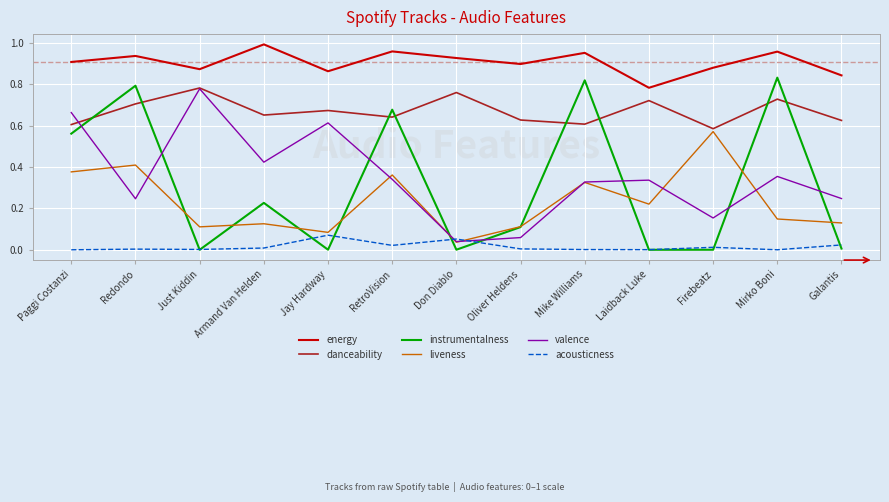

Which category has the highest value in the danceability series?

Just Kiddin